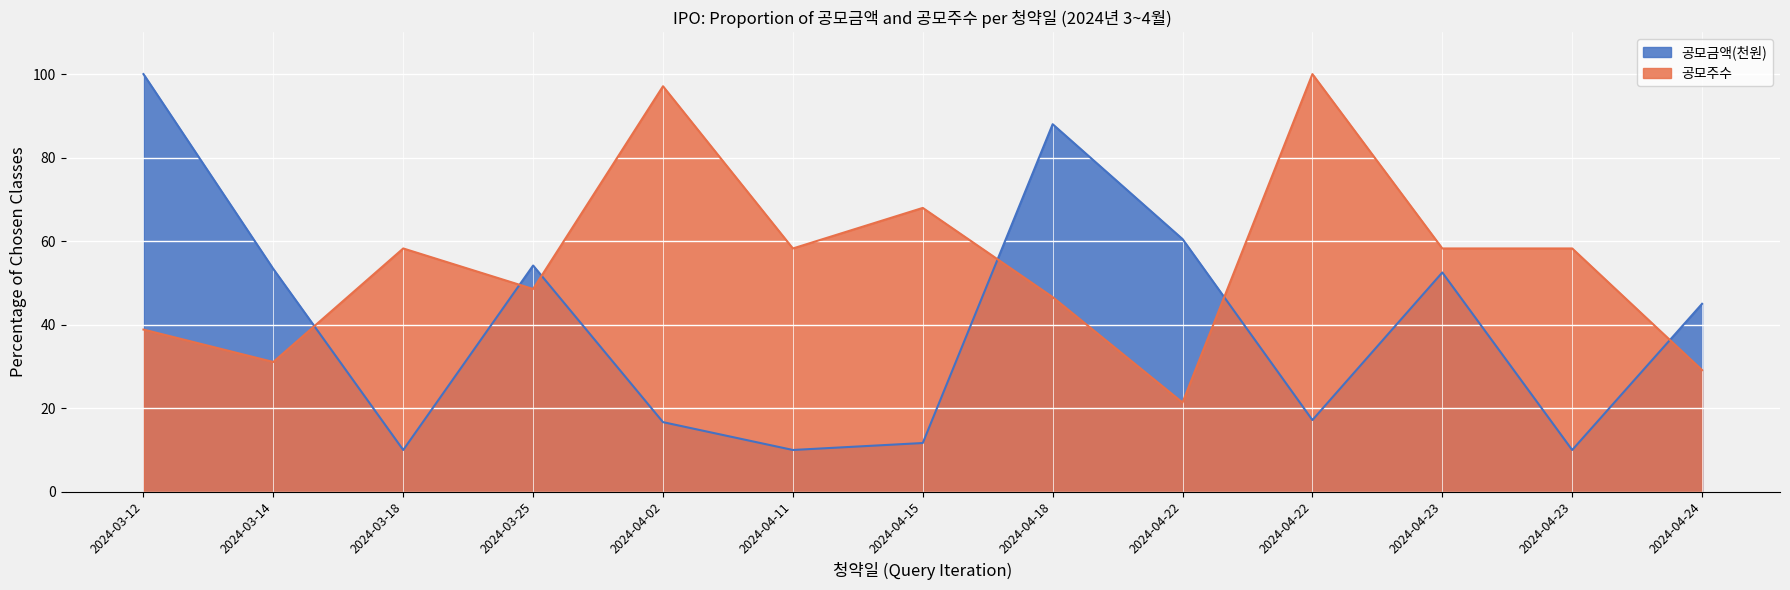

At which category is the sum across all series the highest?

2024-03-12